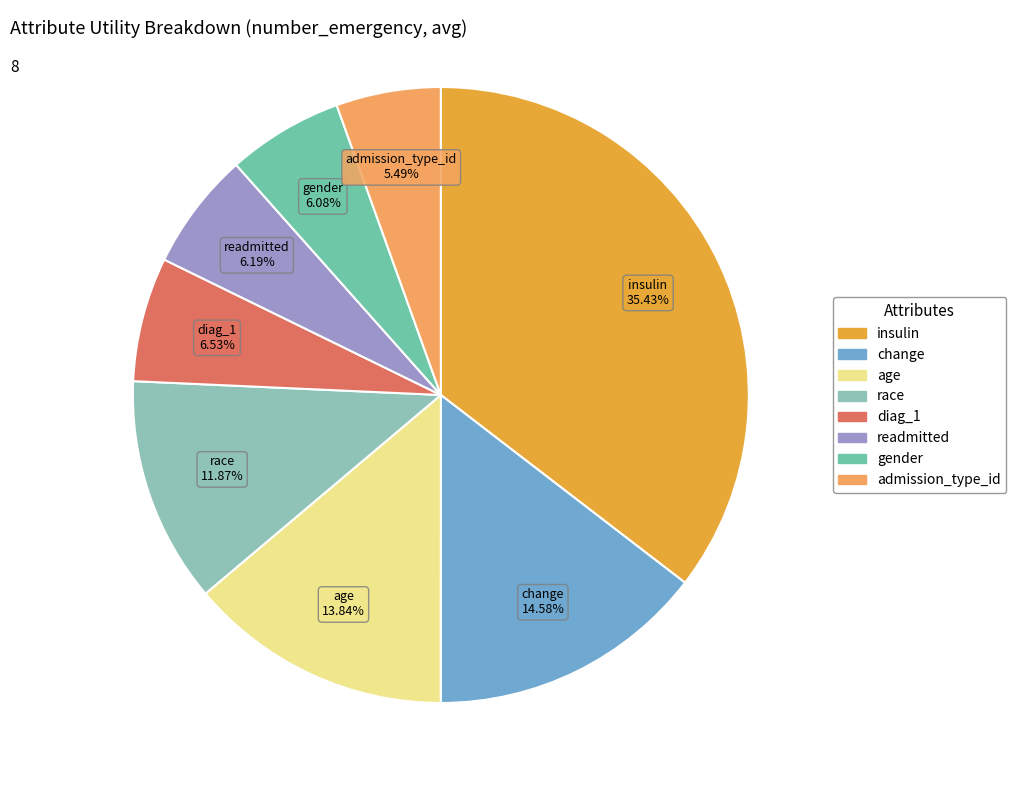

Is there a majority slice in this chart?

No